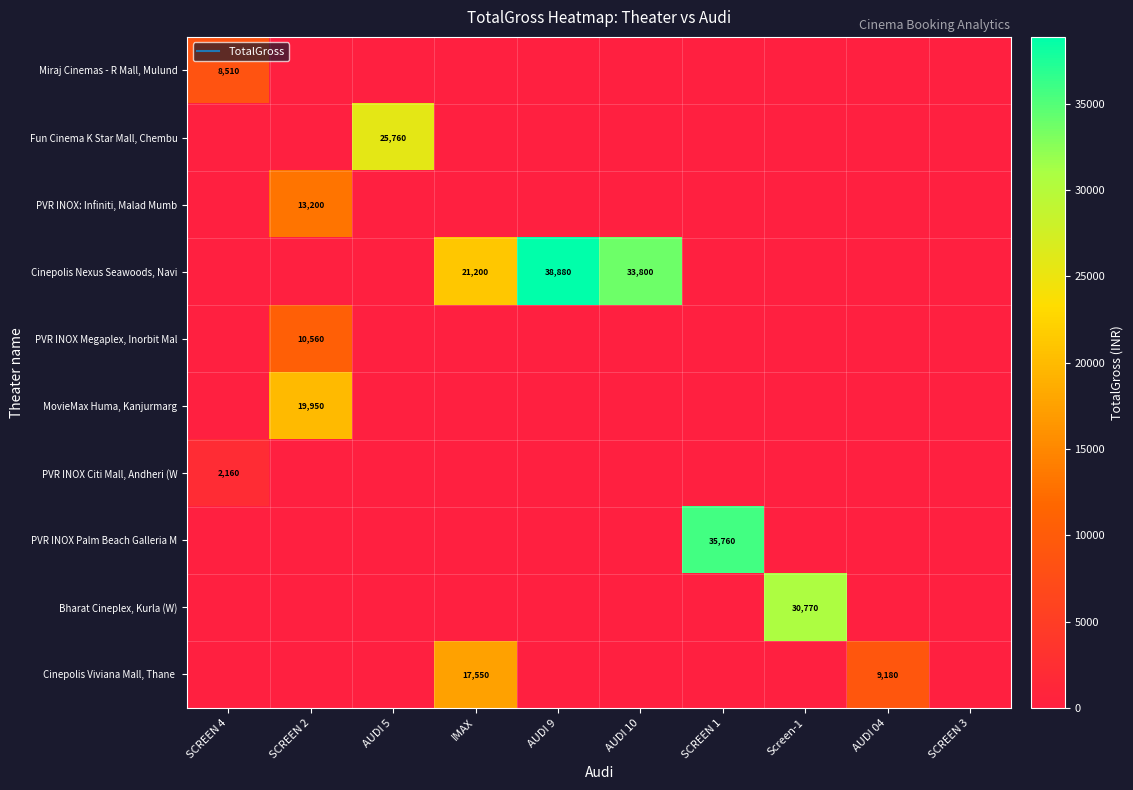

List the series in order of their peak value, highest first.

Cinepolis Nexus Seawoods, Navi, PVR INOX Palm Beach Galleria M, Bharat Cineplex, Kurla (W), Fun Cinema K Star Mall, Chembu, MovieMax Huma, Kanjurmarg, Cinepolis Viviana Mall, Thane, PVR INOX: Infiniti, Malad Mumb, PVR INOX Megaplex, Inorbit Mal, Miraj Cinemas - R Mall, Mulund, PVR INOX Citi Mall, Andheri (W